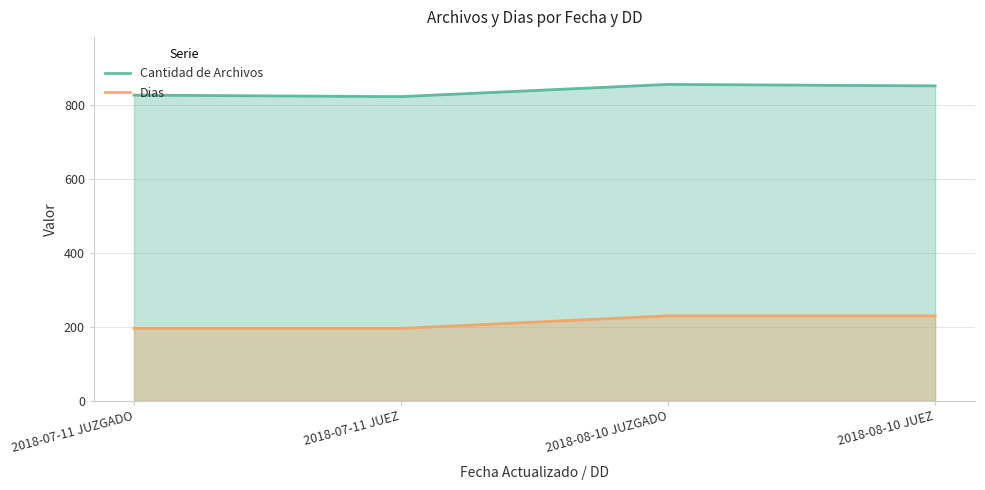

Count the Dias values in the range 196 to 230.

4